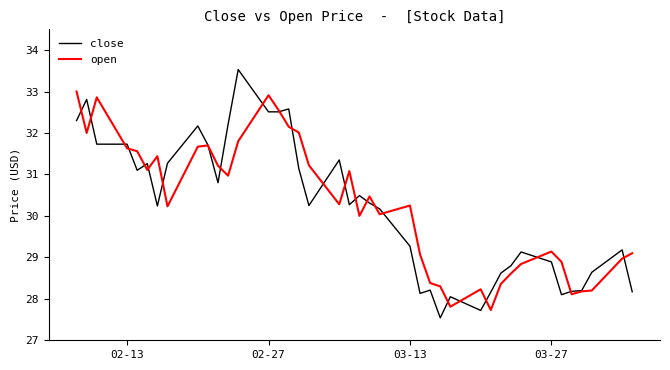

What is the lowest value of the close series?

27.5